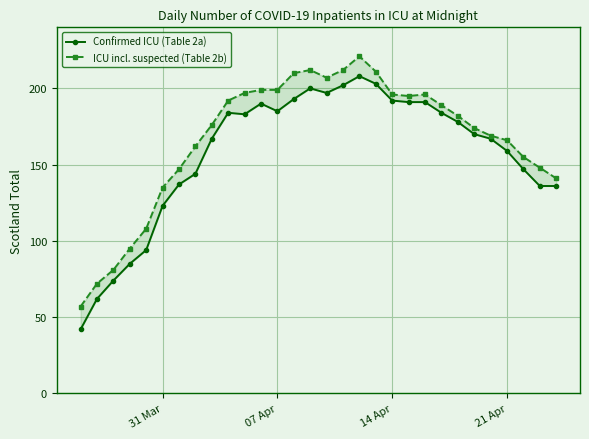

Which series changed the most between 14 Apr and 26?

Confirmed ICU (Table 2a)